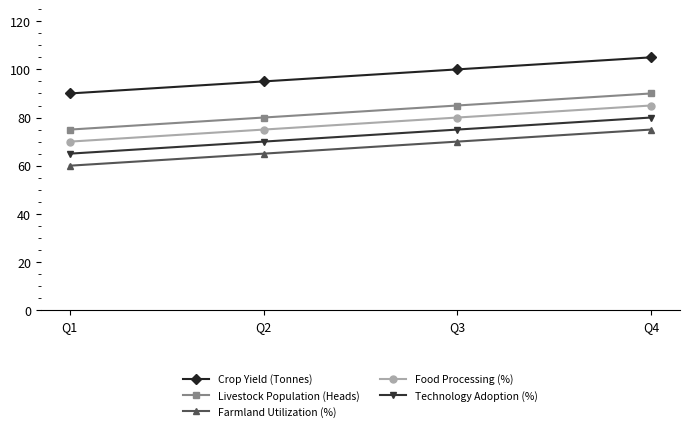

True or false: Technology Adoption (%) and Crop Yield (Tonnes) cross at least once.

False